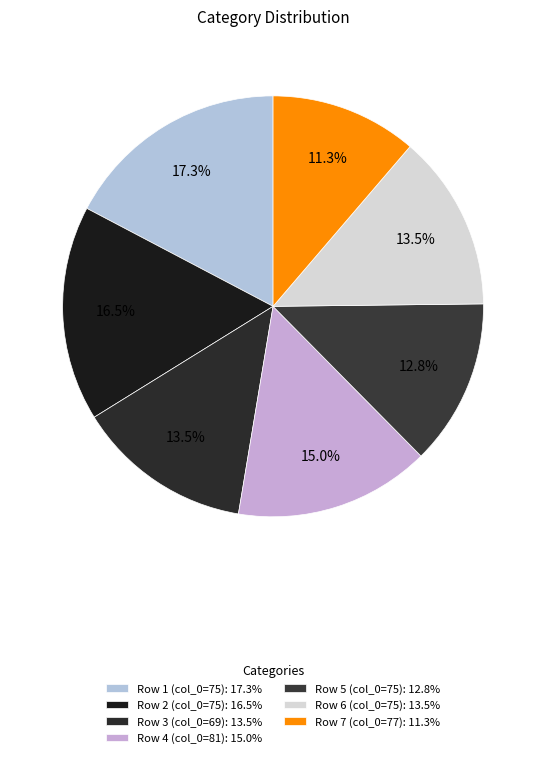

To the nearest percent, what is the average slice percentage?

14%